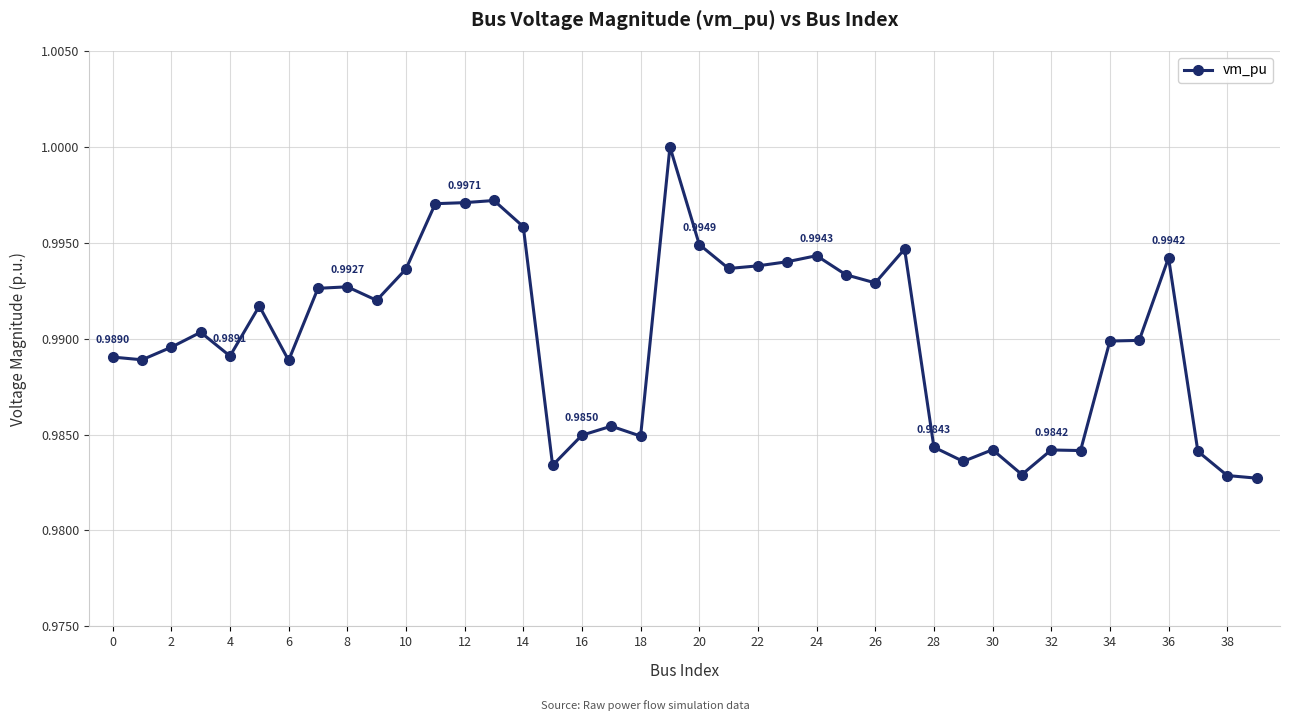

True or false: the data has more than 1 interior local peaks.

True